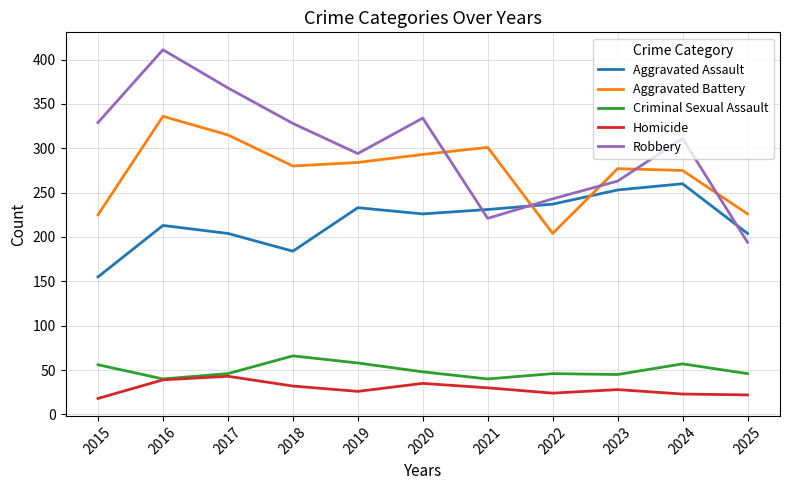

Where does the Aggravated Assault series first go above 226?

2019